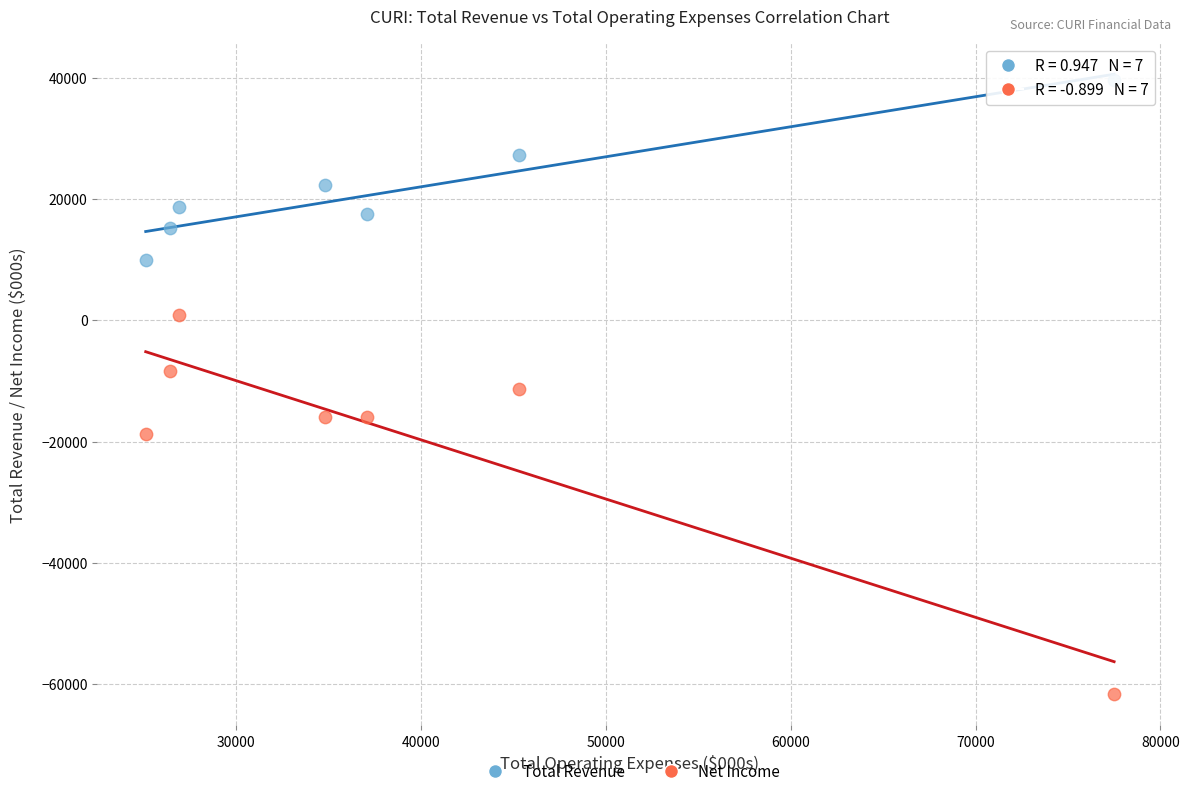

What are all the series names shown in the legend?

Total Revenue, Net Income